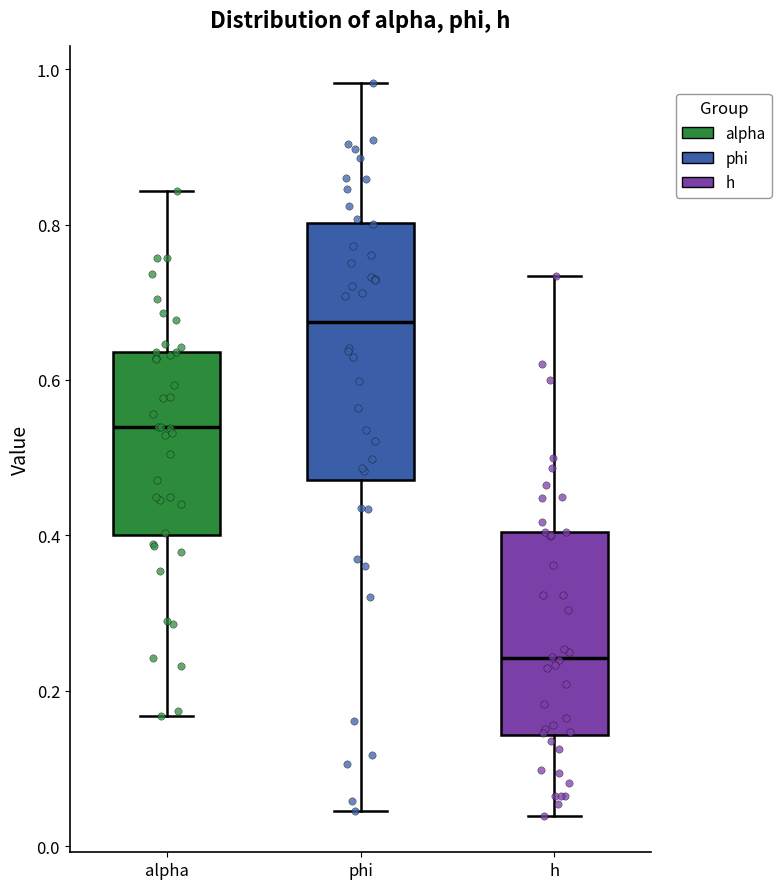

Which box is the tallest, from its lower edge to its upper edge?

phi